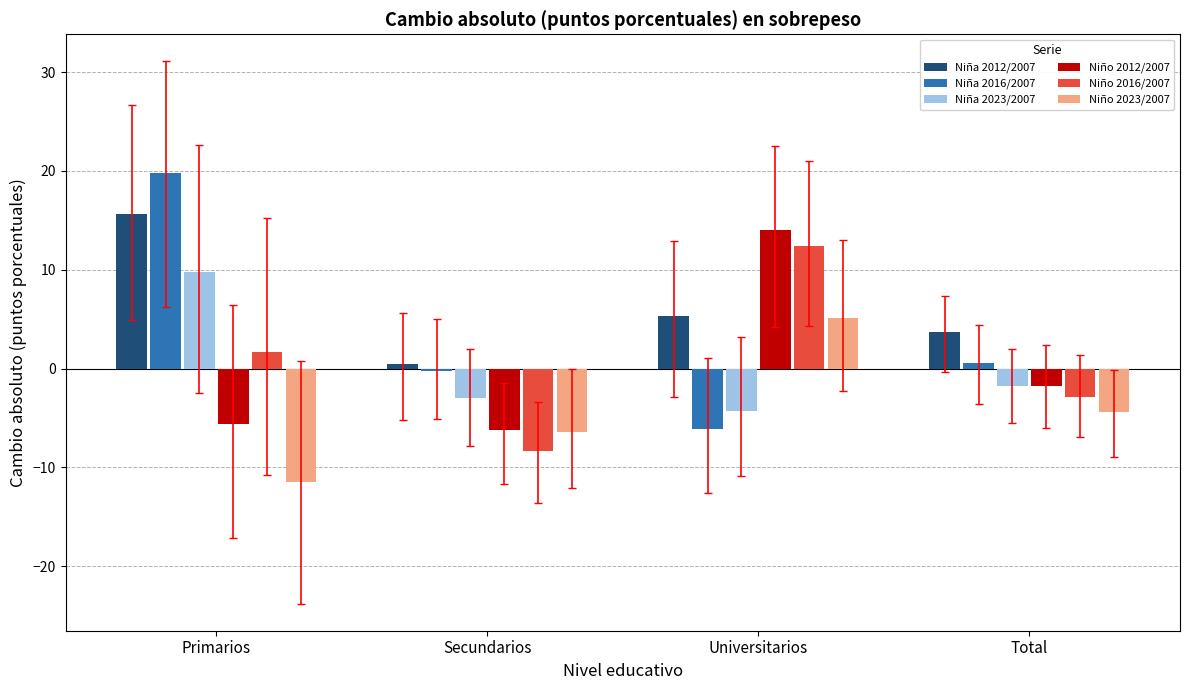

At which label is Niño 2012/2007 closest to 3?

Total